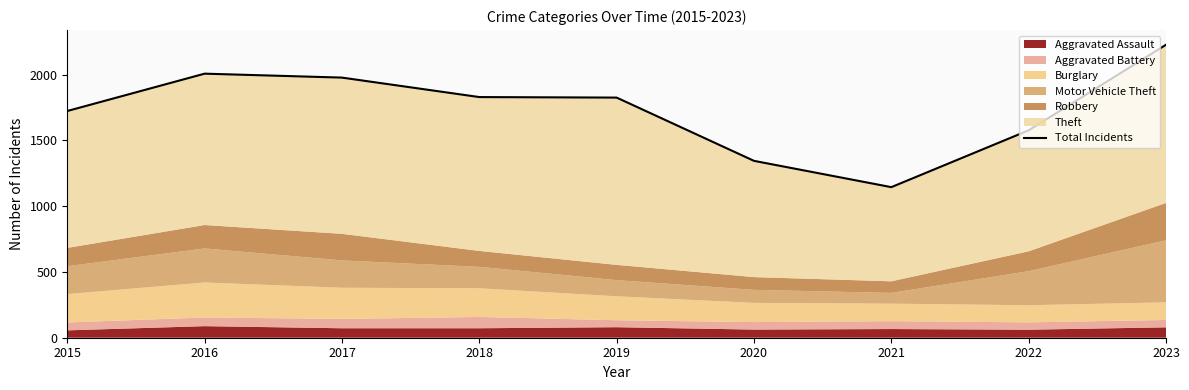

Rank the categories by value from highest to lowest.

2023, 2016, 2017, 2018, 2019, 2015, 2022, 2020, 2021